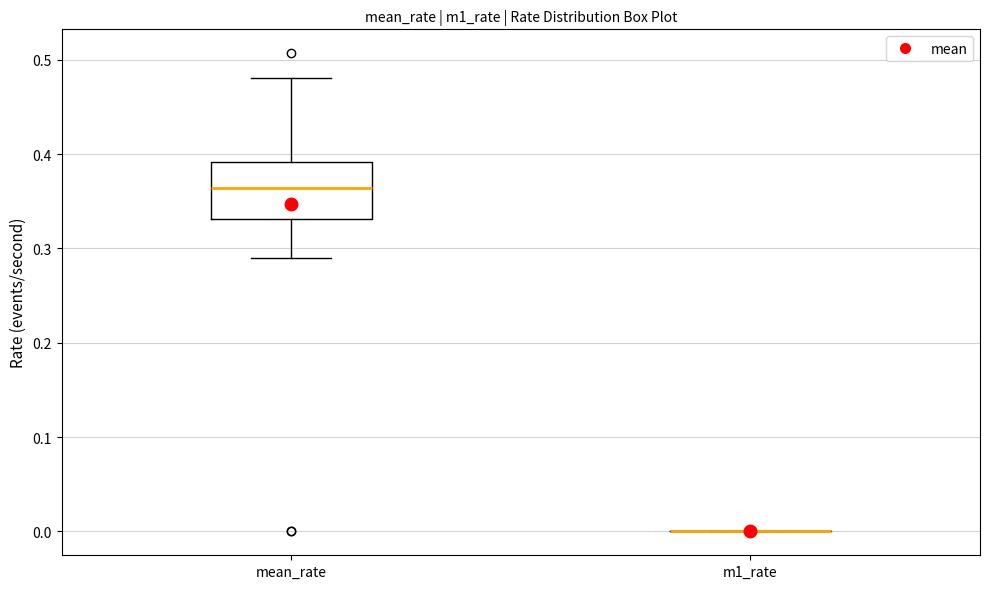

Reading left to right, read every box against the y-axis: the position of its median line, the range the box covers, and the ends of its whiskers. The values are not printed on the chart, so give them approximately, as read against the axis.

mean_rate: median 0.36, box 0.33 to 0.39, whiskers 0.29 to 0.48
m1_rate: box collapsed to a line at 0.00, whiskers 0.00 to 0.00